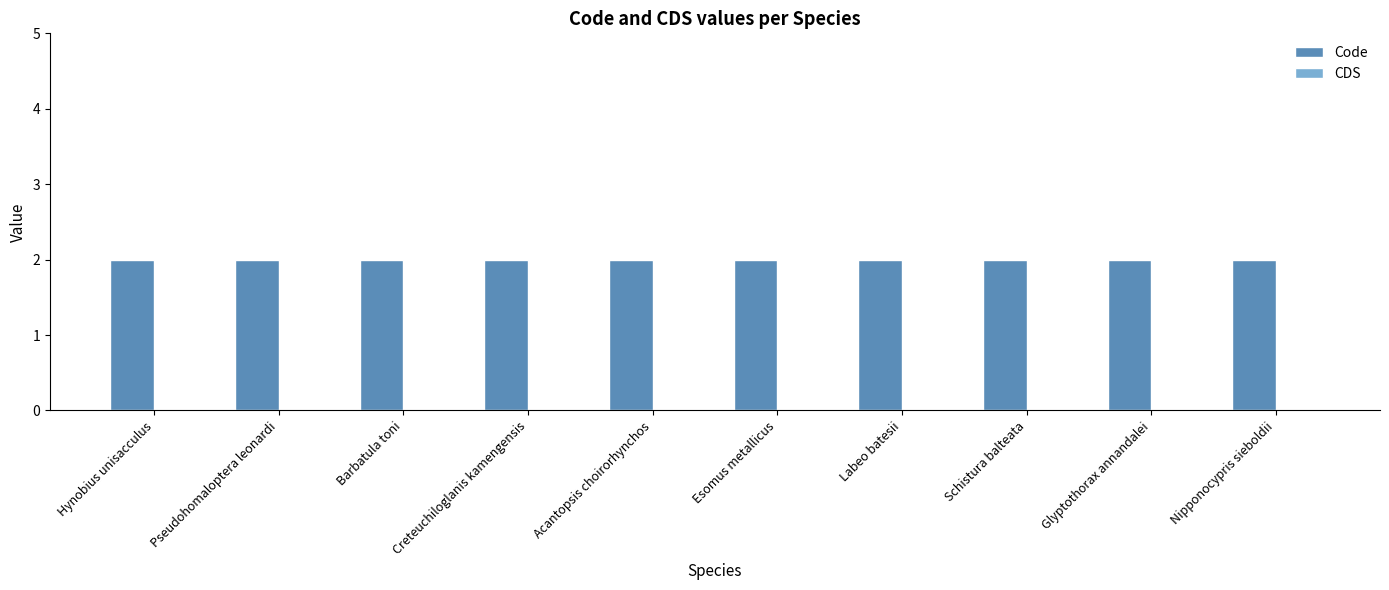

Is the value of CDS at Hynobius unisacculus greater than the value of Code at Acantopsis choirorhynchos?

No